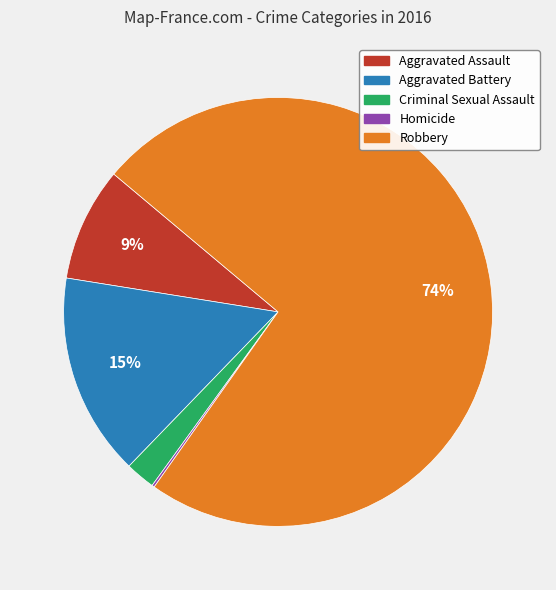

Is there any slice that represents more than half of the pie?

Yes